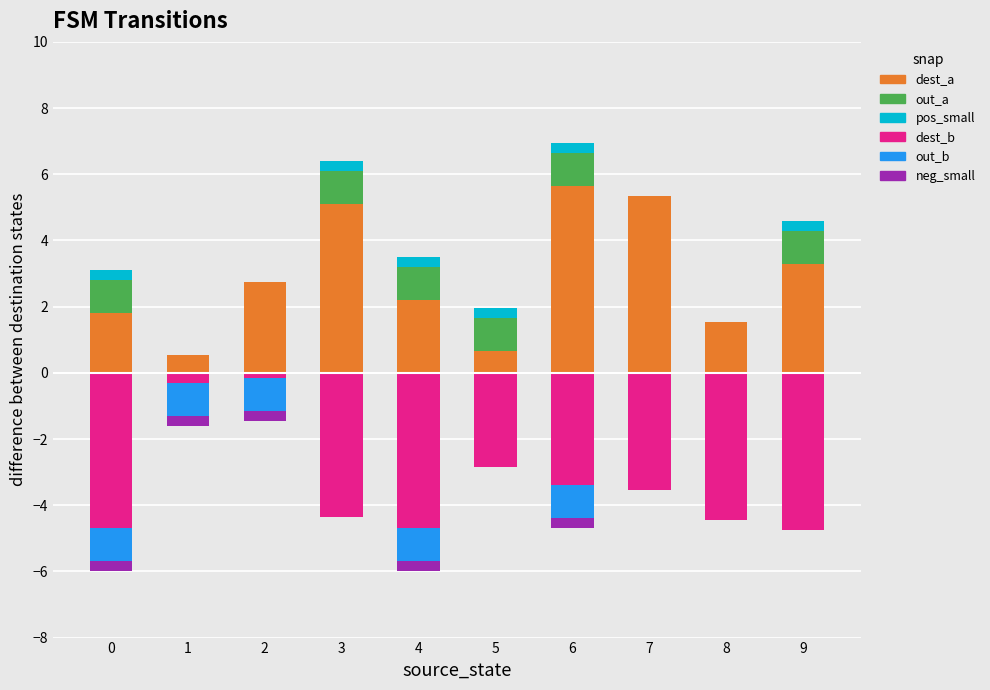

At 9, list the series in order from largest to smallest.

dest_a, out_a, pos_small, out_b, neg_small, dest_b